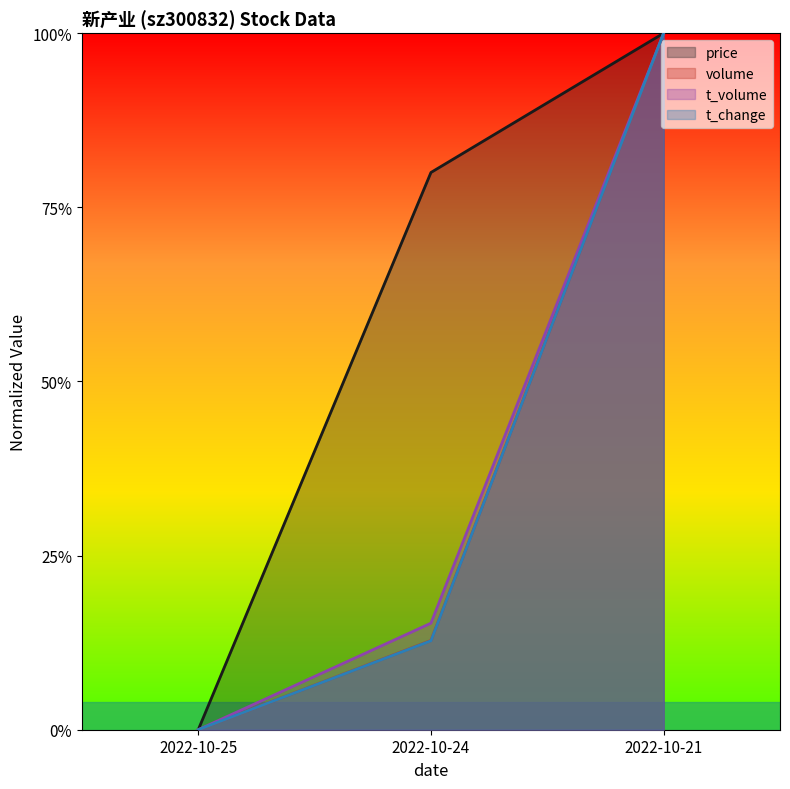

What is the maximum value shown in the chart?

1.0